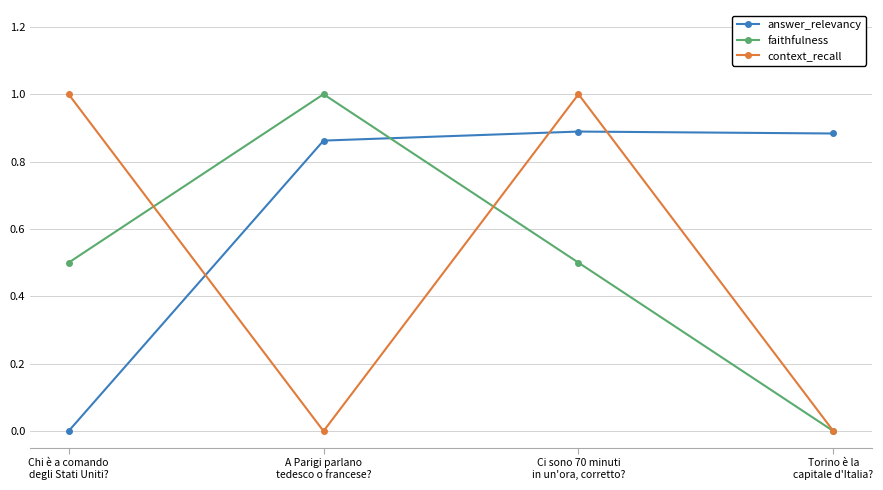

Which series has the largest total across all categories?

answer_relevancy